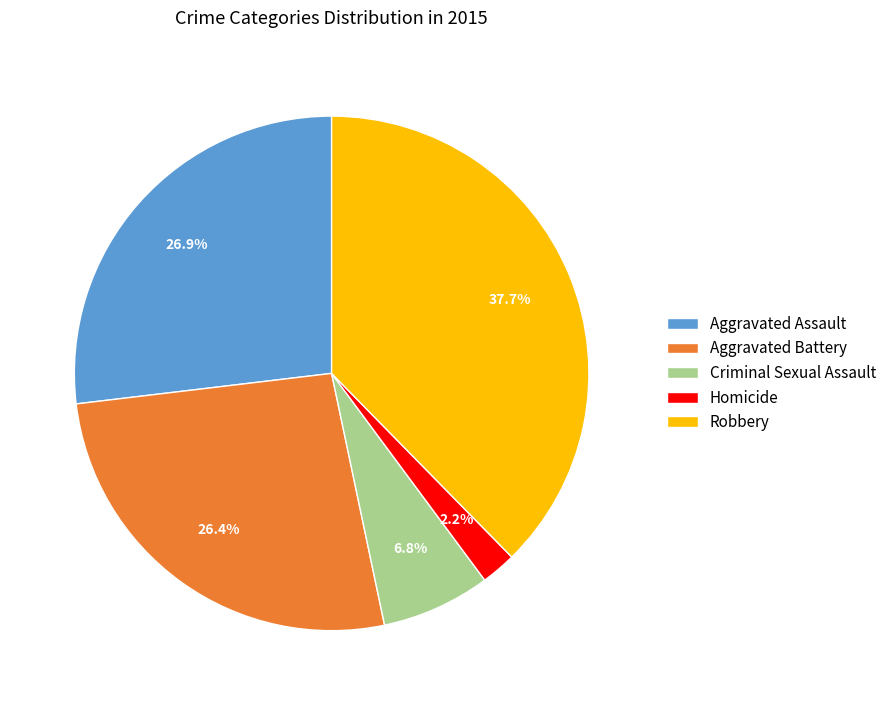

What percentage is the Aggravated Assault slice, to the nearest percent?

27%